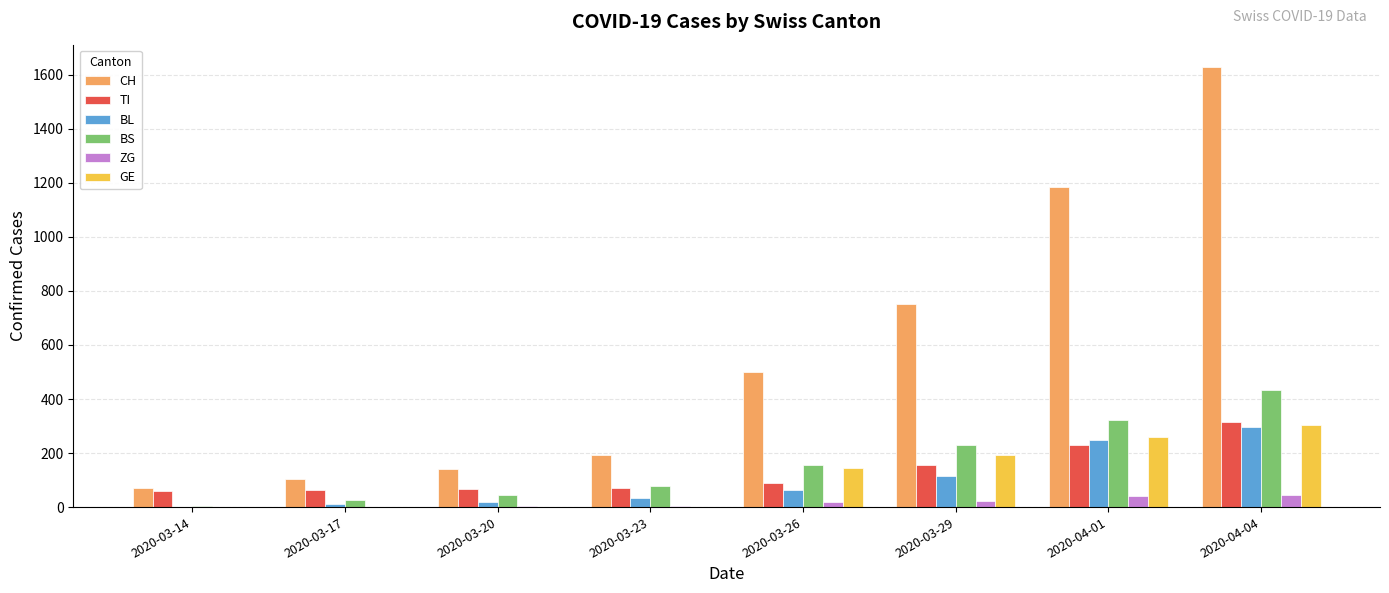

Where is CH nearest to the value 850?

2020-03-29